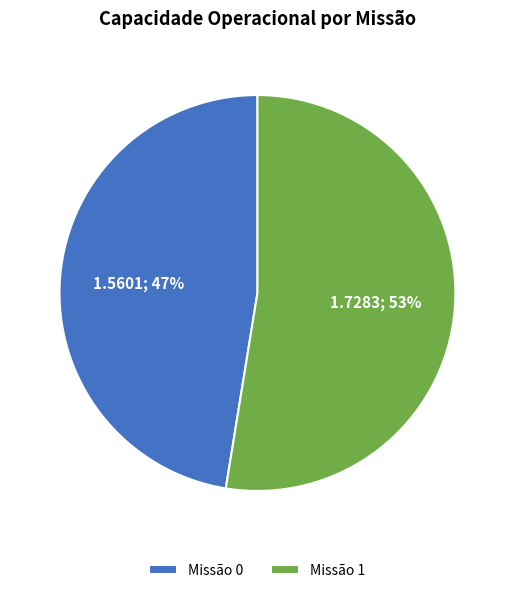

To the nearest percent, what is the combined percentage of Missão 1 and Missão 0?

100%